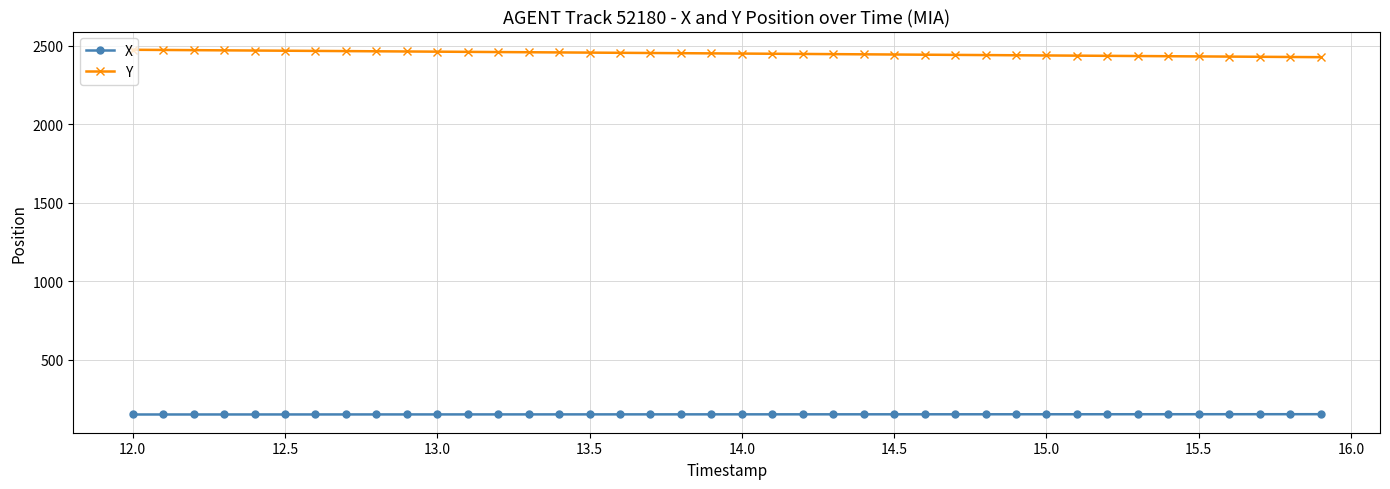

True or false: X and Y intersect in this chart.

False